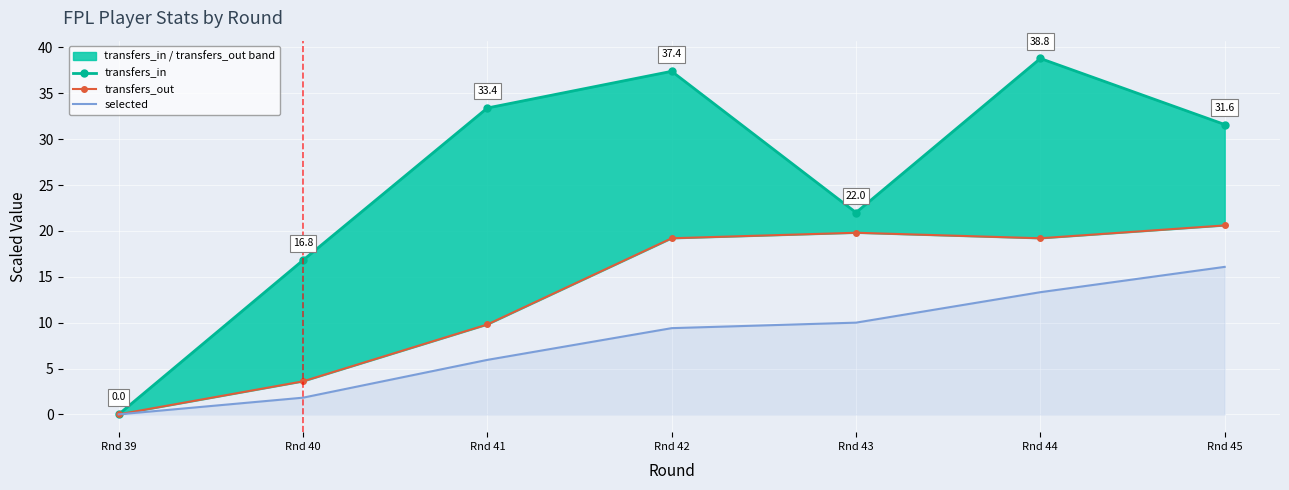

True or false: selected and transfers_out cross at least once.

False